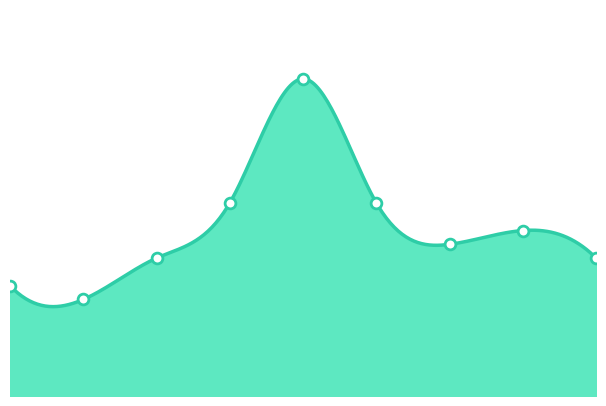

What is the ratio of the value at 2 to the value at 3?

0.7